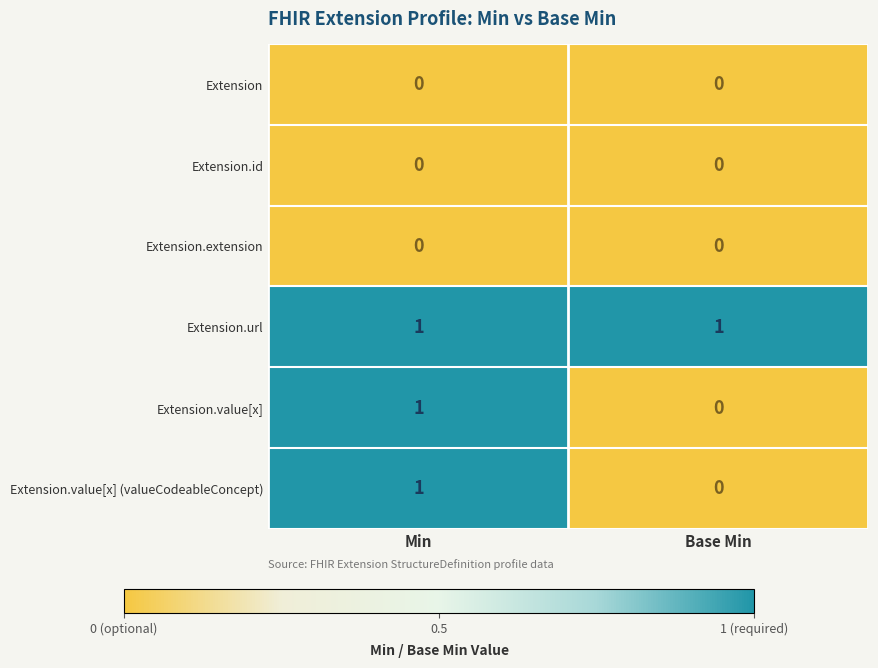

Is it true that Extension.extension equals 0 at Base Min?

True